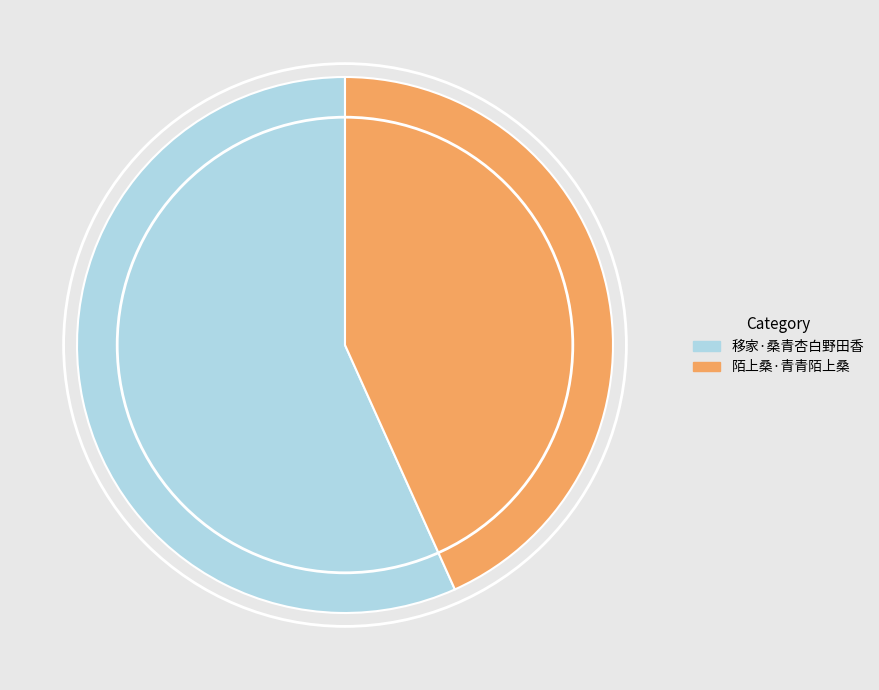

Do 移家·桑青杏白野田香 and 陌上桑·青青陌上桑 together represent more than half of the pie?

Yes